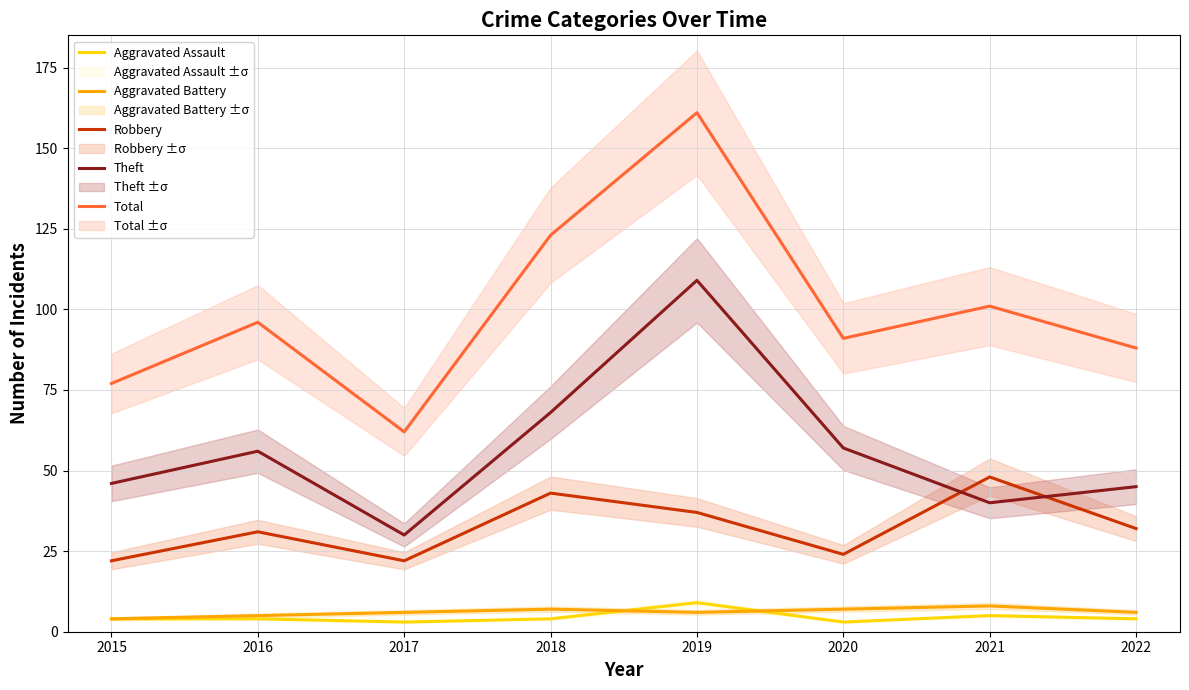

Which series has the largest total across all categories?

Total